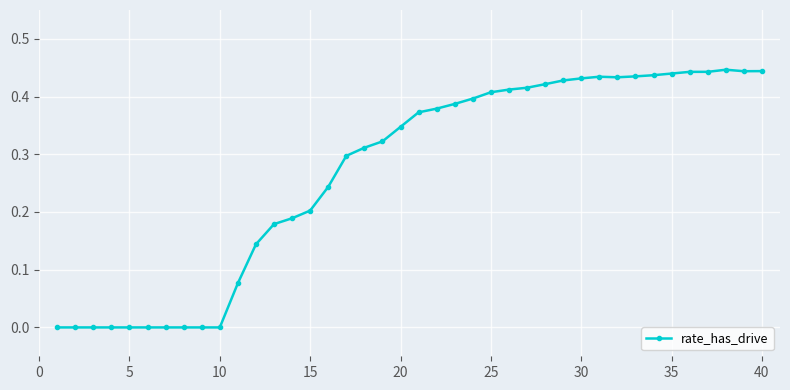

How many lines are shown in the chart?

1